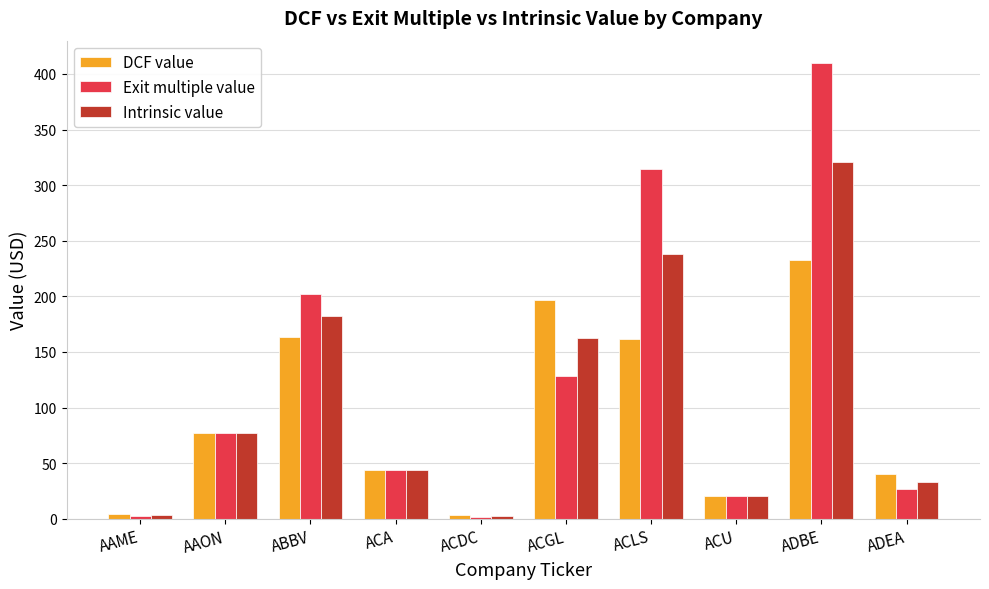

How many values in the Intrinsic value series are below 77?

5